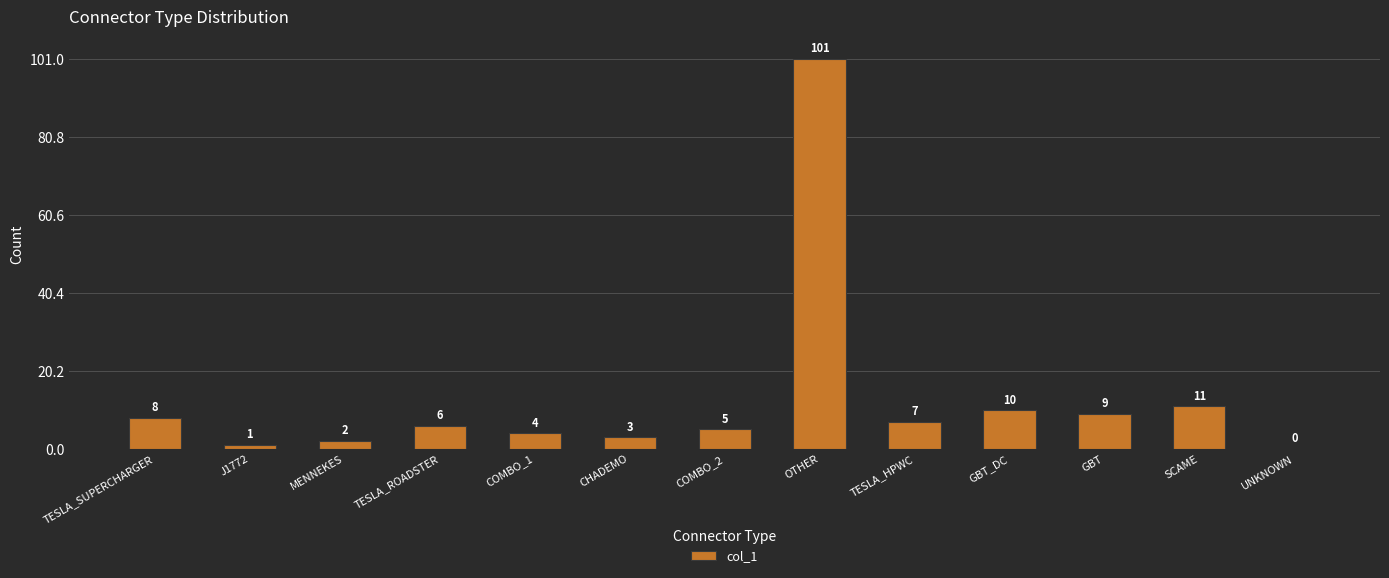

What is the change in value from COMBO_2 to GBT?

+4